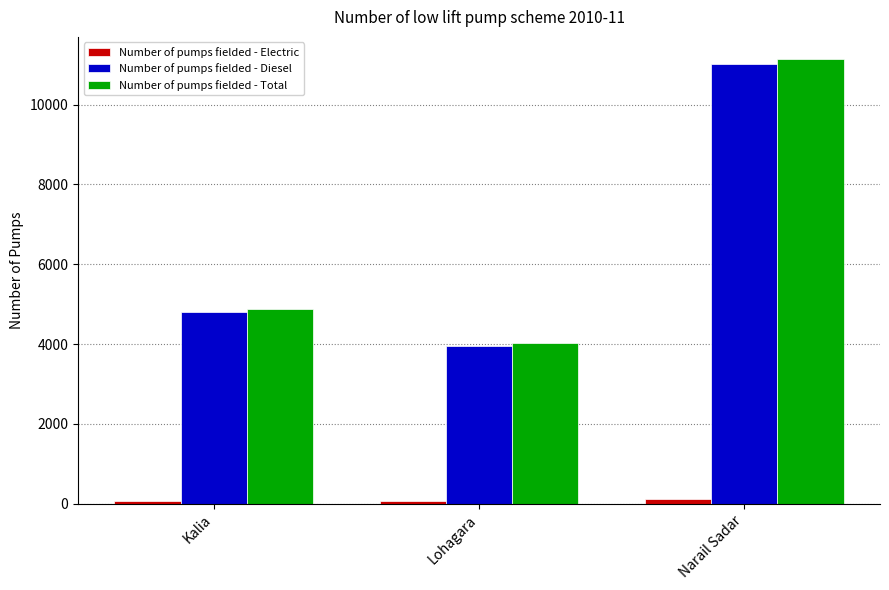

Which series has the widest spread of values?

Number of pumps fielded - Total